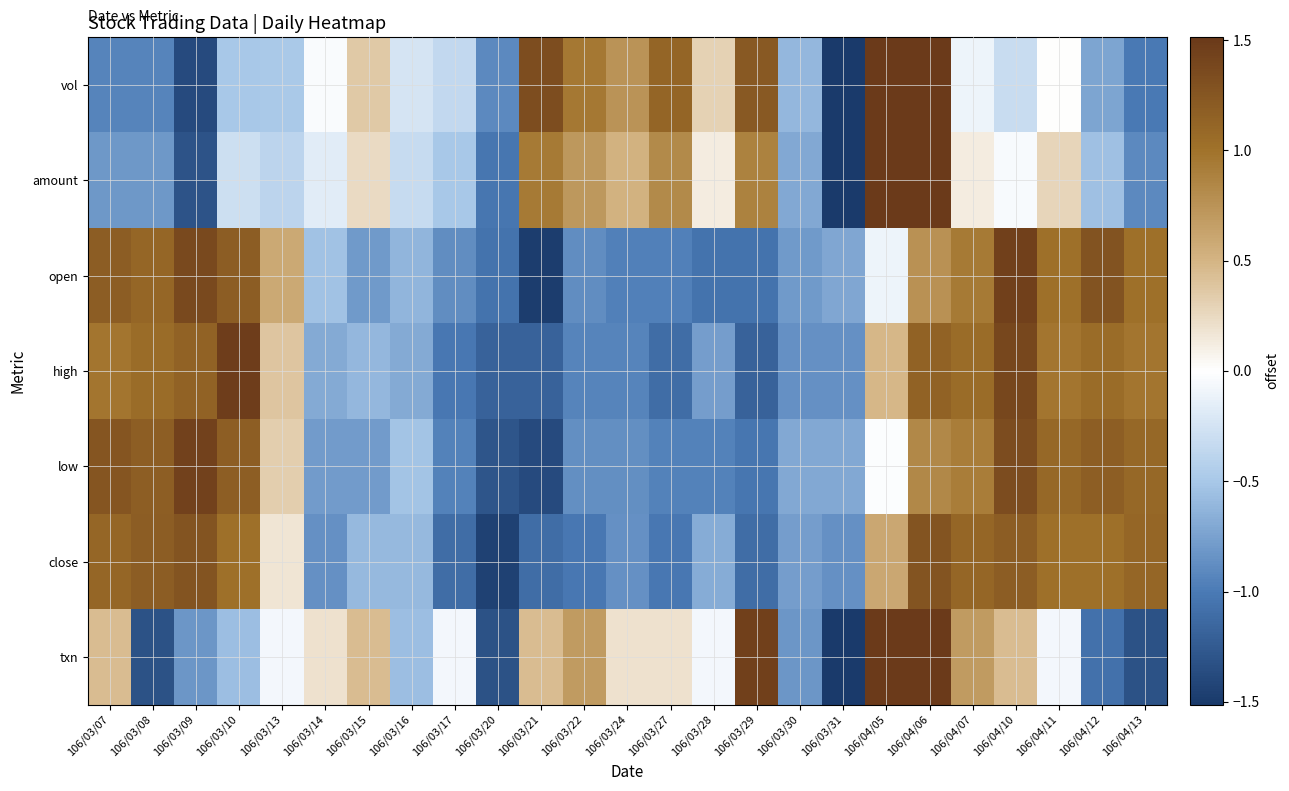

At which category does the chart reach its peak across all series?

106/04/06